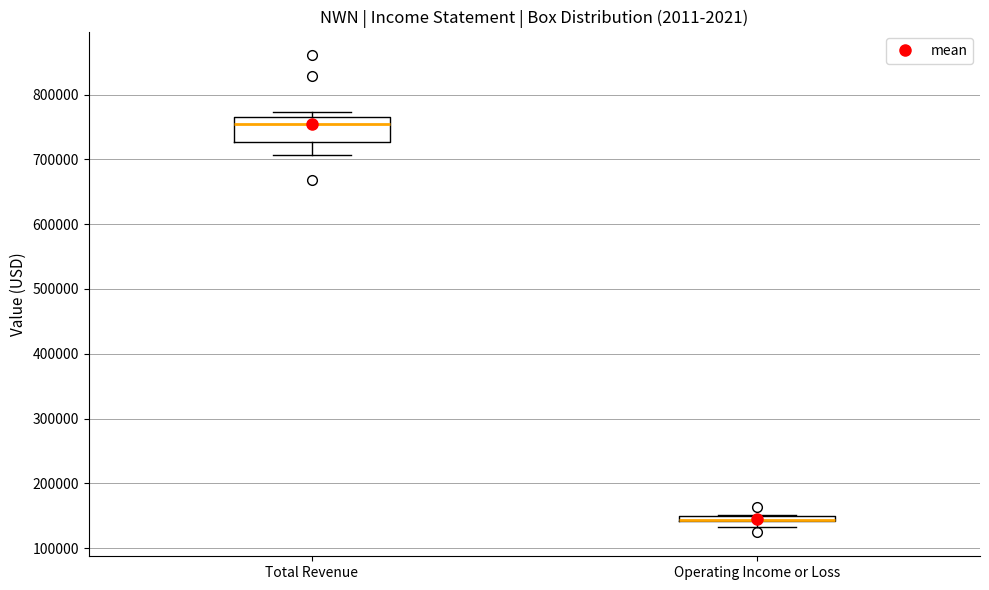

Which box is the tallest, from its lower edge to its upper edge?

Total Revenue